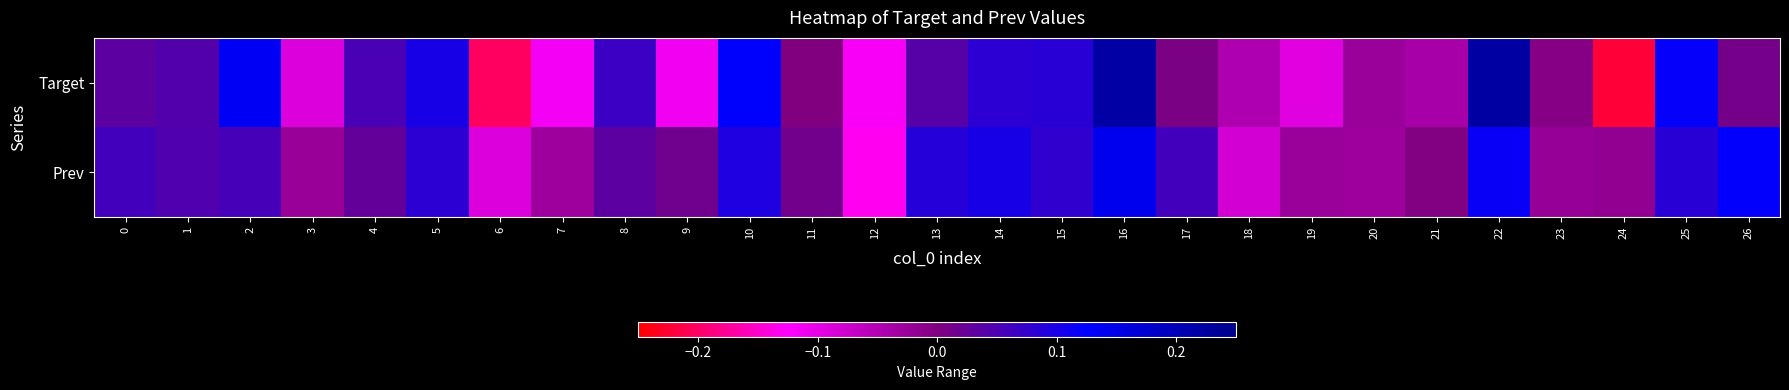

Reading right to left, list all the values displayed in this chart.

Target: 26=0.0	25=0.1	24=-0.2	23=-0.0	22=0.2	21=-0.0	20=-0.0	19=-0.1	18=-0.0	17=0.0	16=0.2	15=0.1	14=0.1	13=0.0	12=-0.1	11=-0.0	10=0.1	9=-0.1	8=0.1	7=-0.1	6=-0.2	5=0.1	4=0.1	3=-0.1	2=0.1	1=0.0	0=0.0
Prev: 26=0.1	25=0.1	24=-0.0	23=-0.0	22=0.1	21=-0.0	20=-0.0	19=-0.0	18=-0.1	17=0.1	16=0.1	15=0.1	14=0.1	13=0.1	12=-0.1	11=0.0	10=0.1	9=0.0	8=0.0	7=-0.0	6=-0.1	5=0.1	4=0.0	3=-0.0	2=0.1	1=0.0	0=0.1